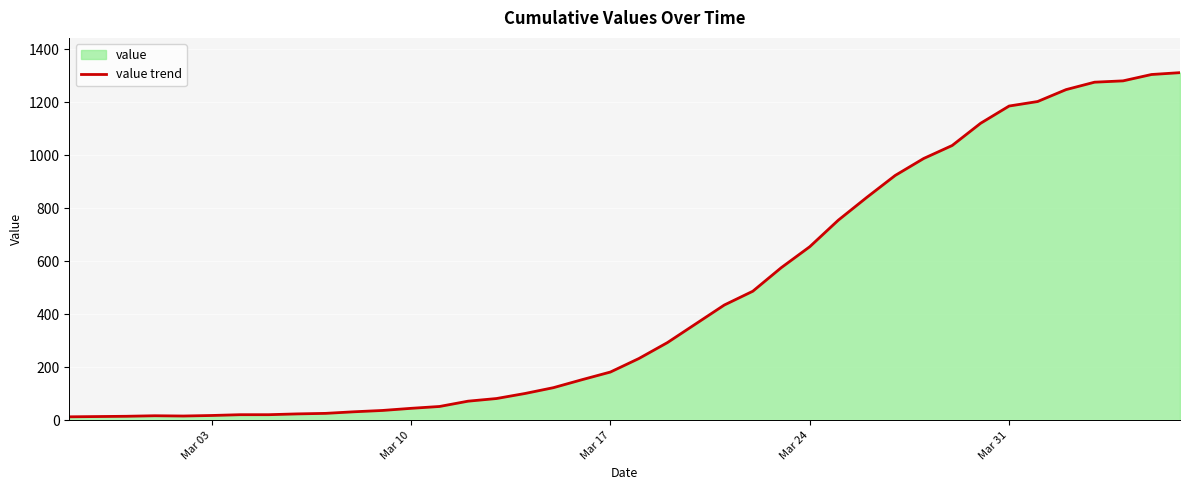

What is the greatest value displayed?

1312